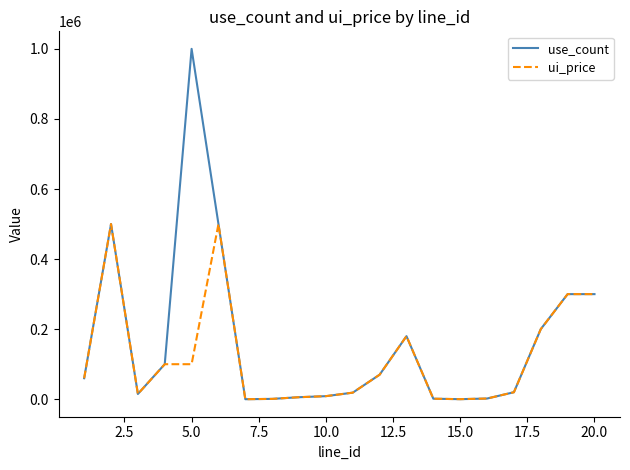

List the series in order of their peak value, highest first.

use_count, ui_price